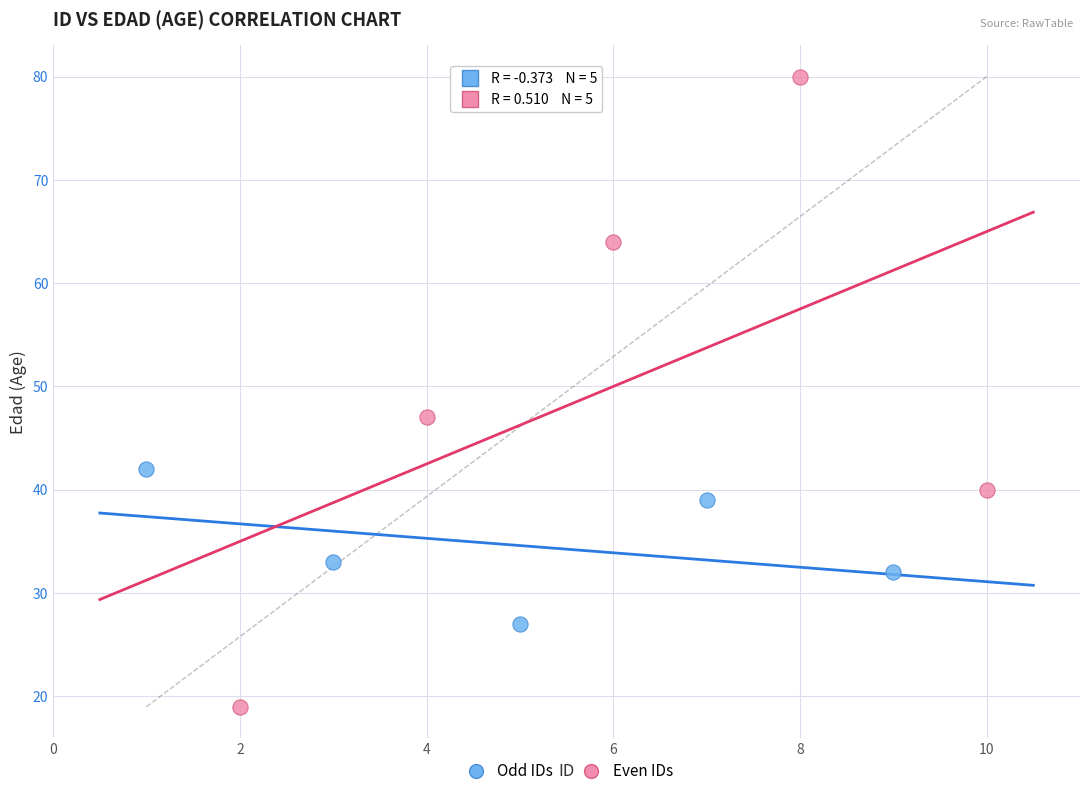

Which series has the widest spread of Y values?

Even IDs